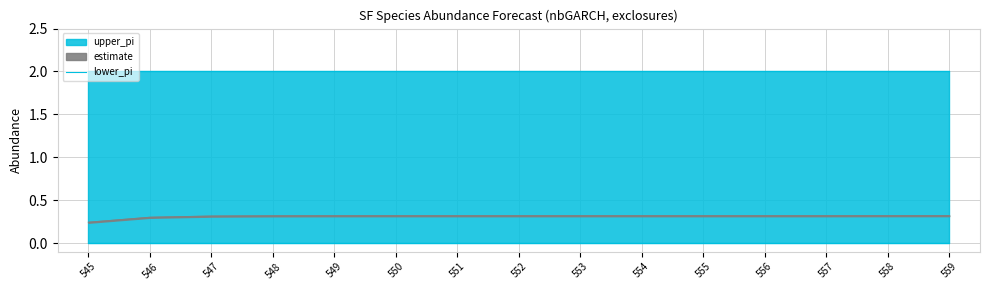

Is the value of upper_pi at 546 greater than the value of lower_pi at 557?

Yes